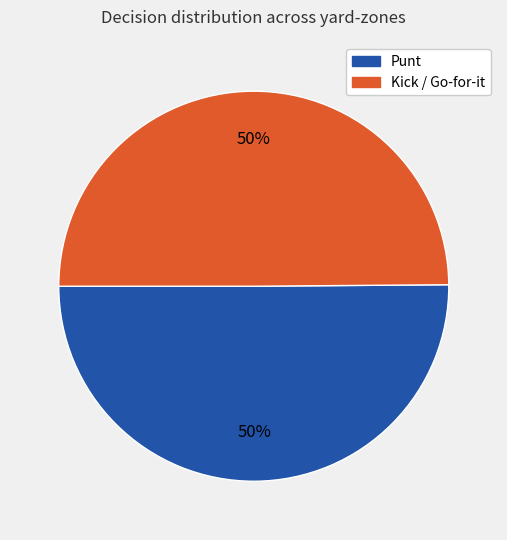

How many slices are in this pie chart?

2